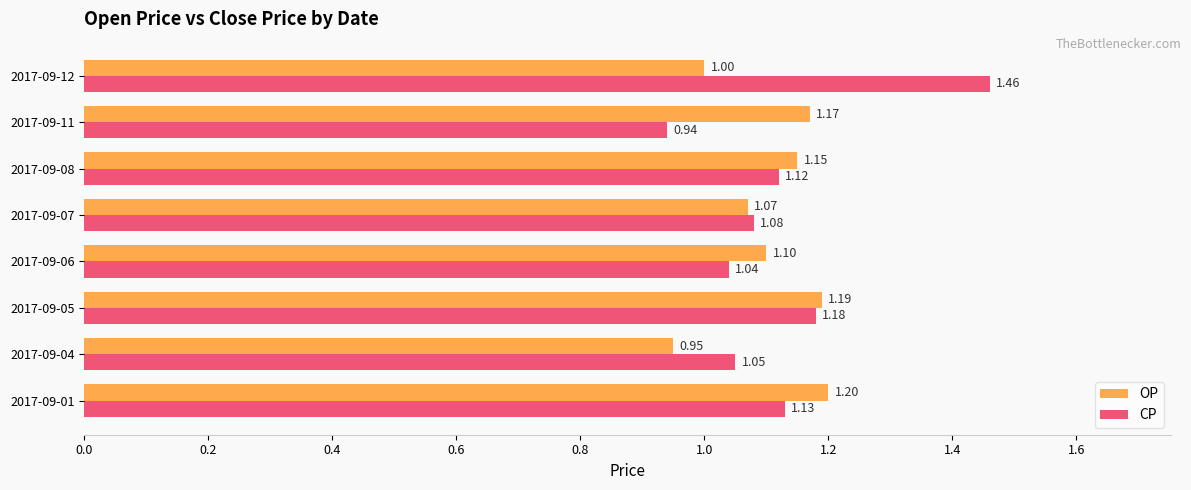

List the series in order of their peak value, highest first.

CP, OP